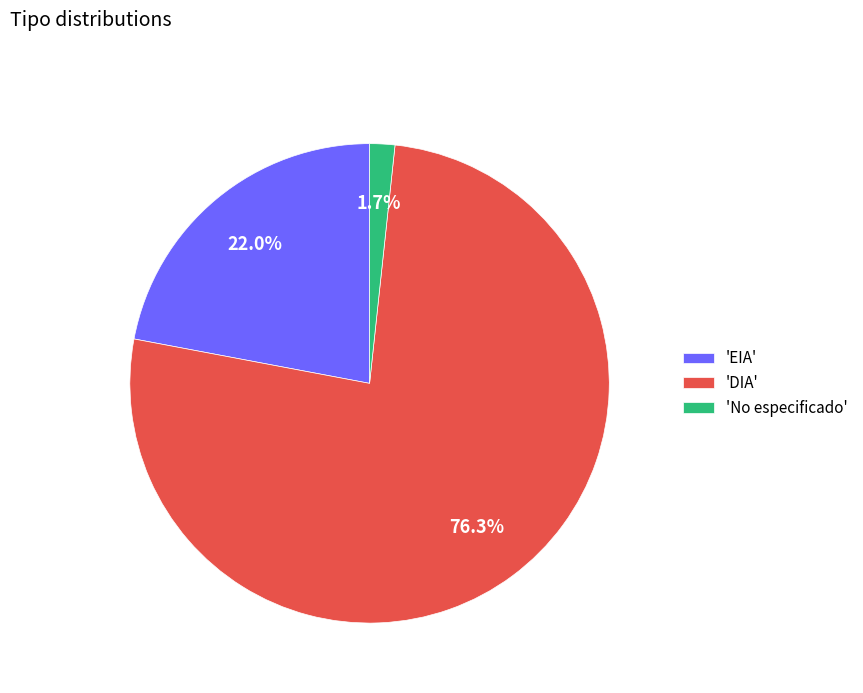

Is there any slice that represents more than half of the pie?

Yes